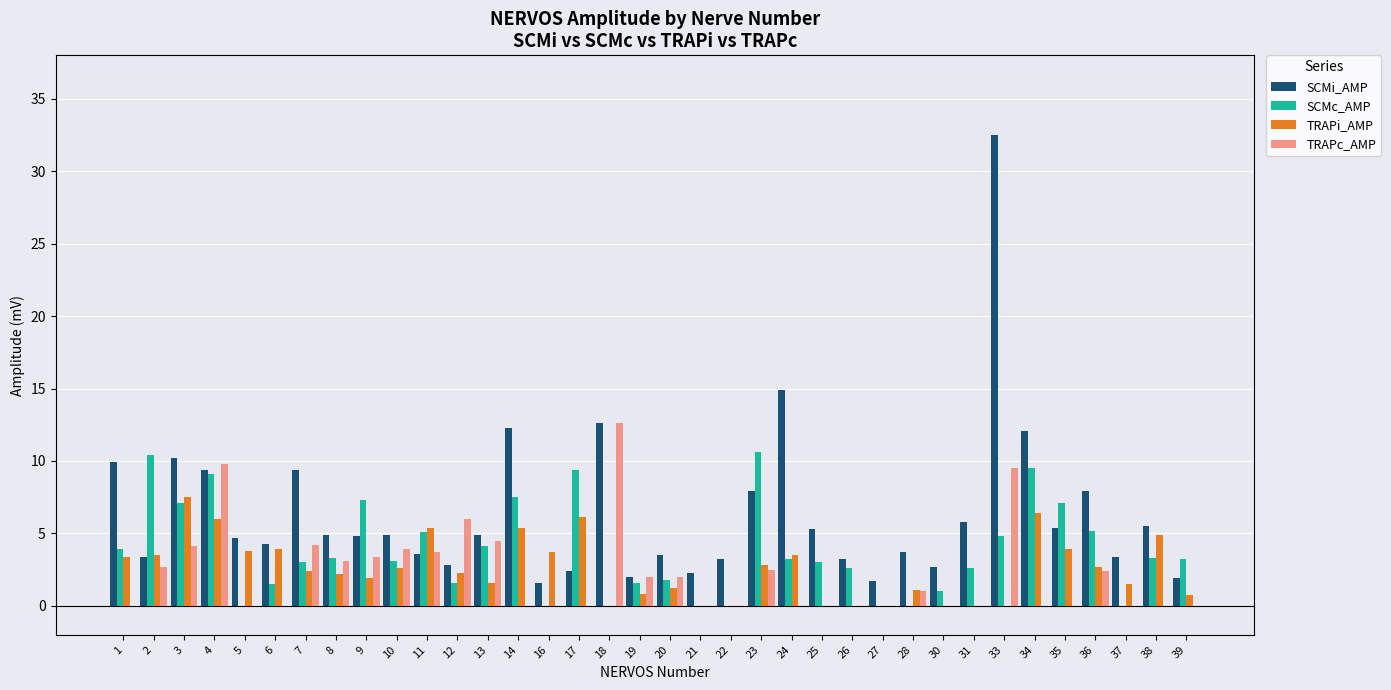

At which category is the sum across all series the highest?

33